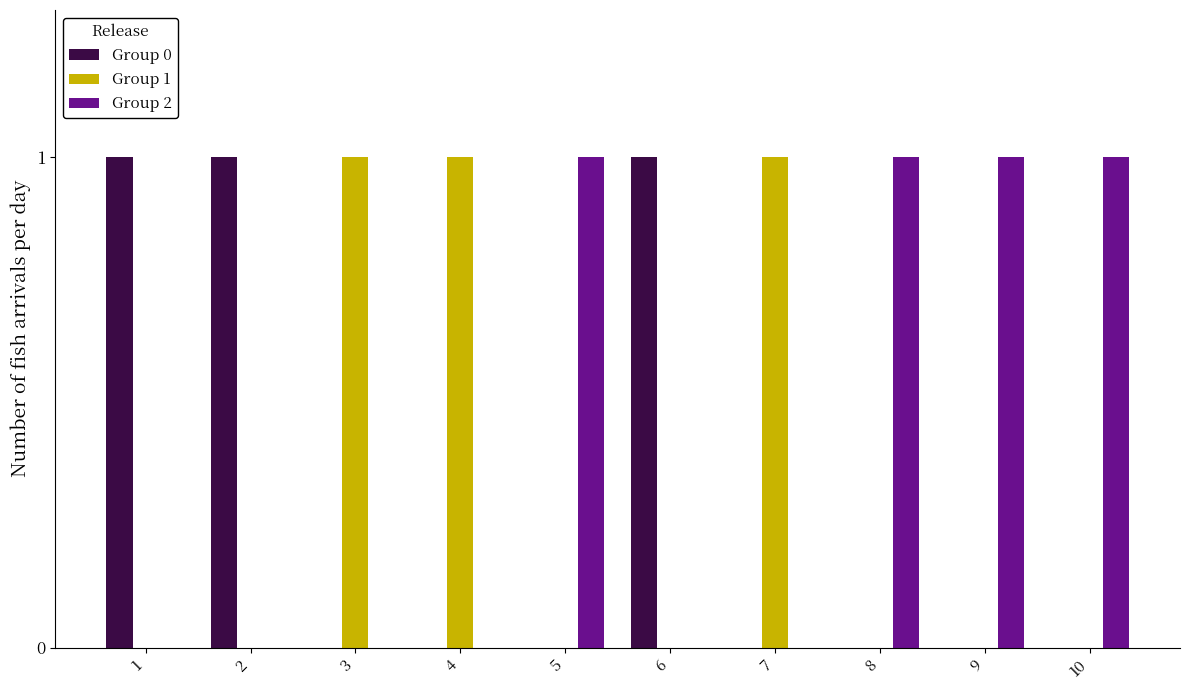

The Group 2 series shows 2 at 10. True or false?

False